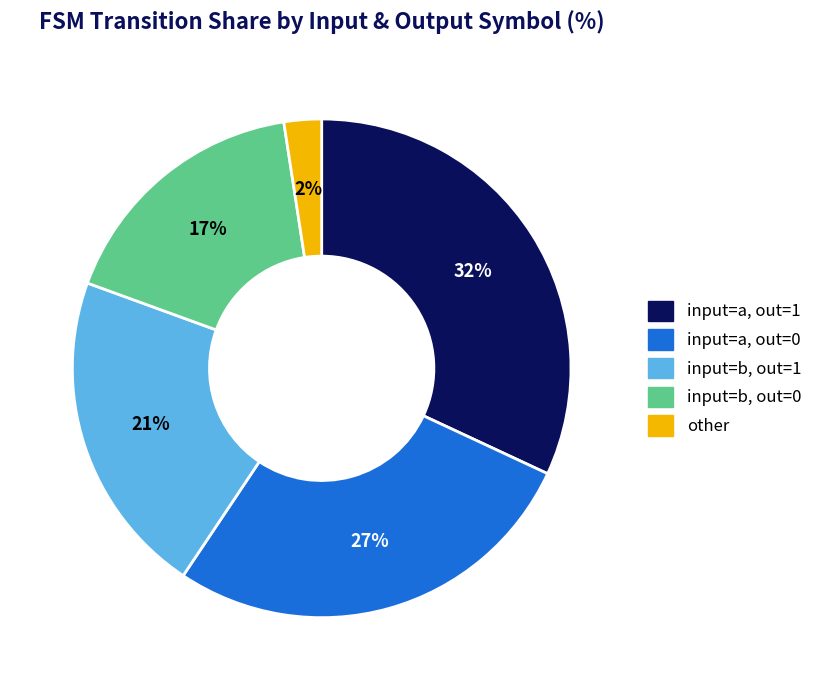

Count the number of slices in the pie.

5